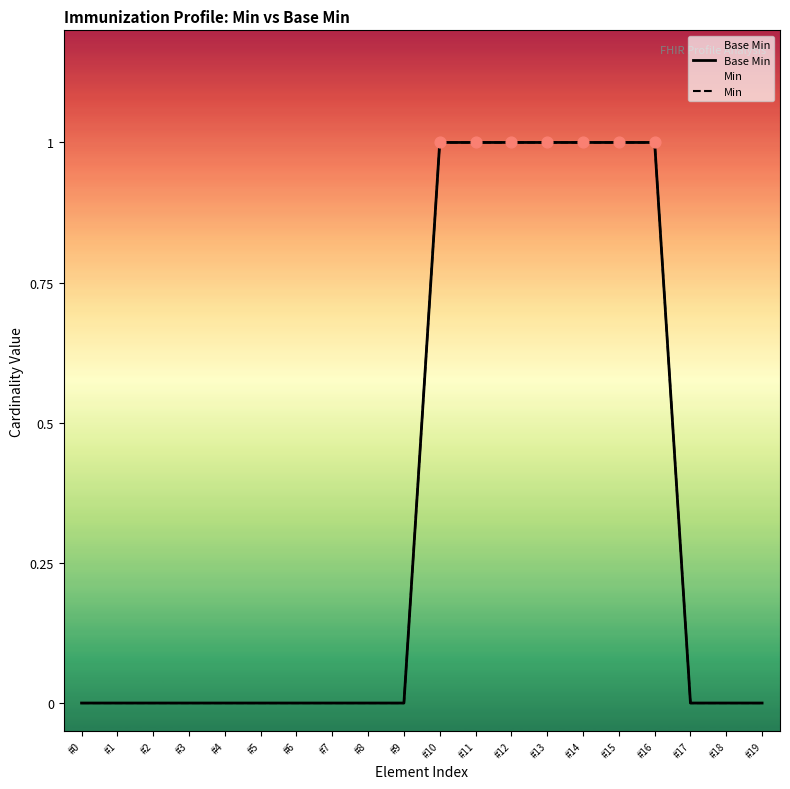

Which series contains the highest Y value?

Base Min